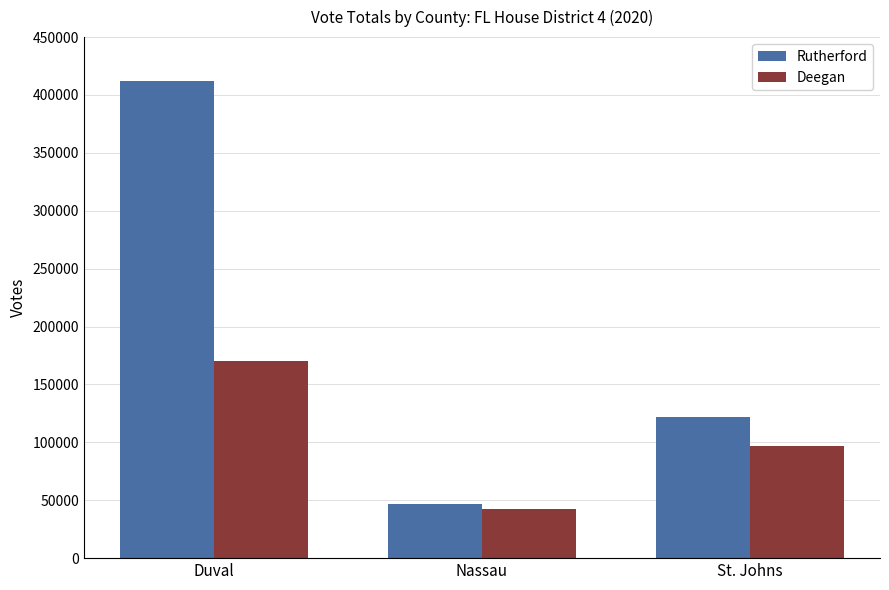

Rank the series at Nassau from lowest to highest value.

Deegan, Rutherford